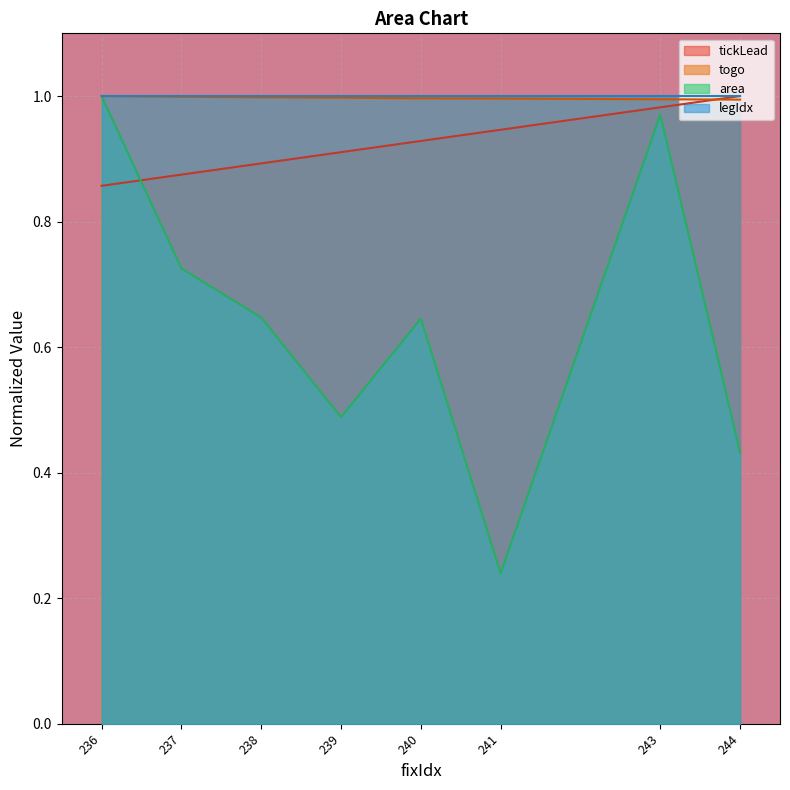

What is the value of the tickLead point at the 5th from the left?

0.9